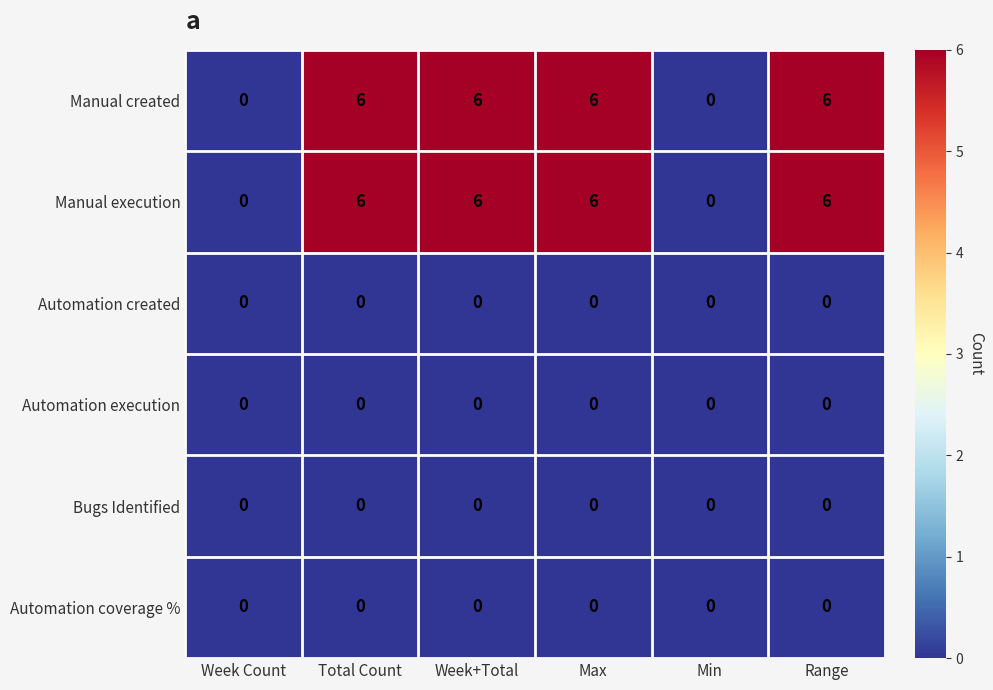

Is it true that Manual created equals 8 at Range?

False